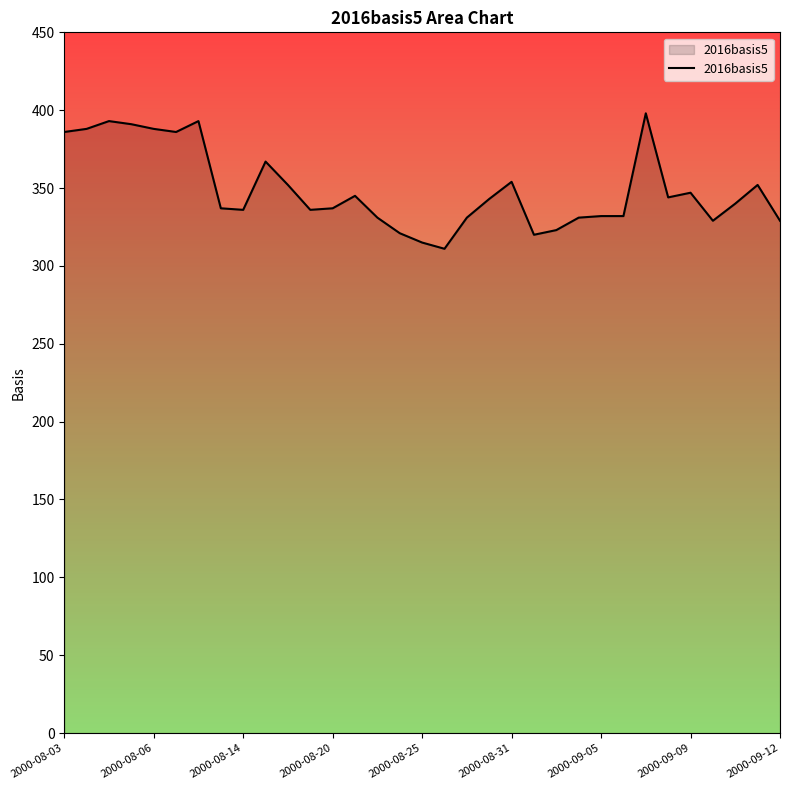

What is the difference between the maximum and minimum values?

87